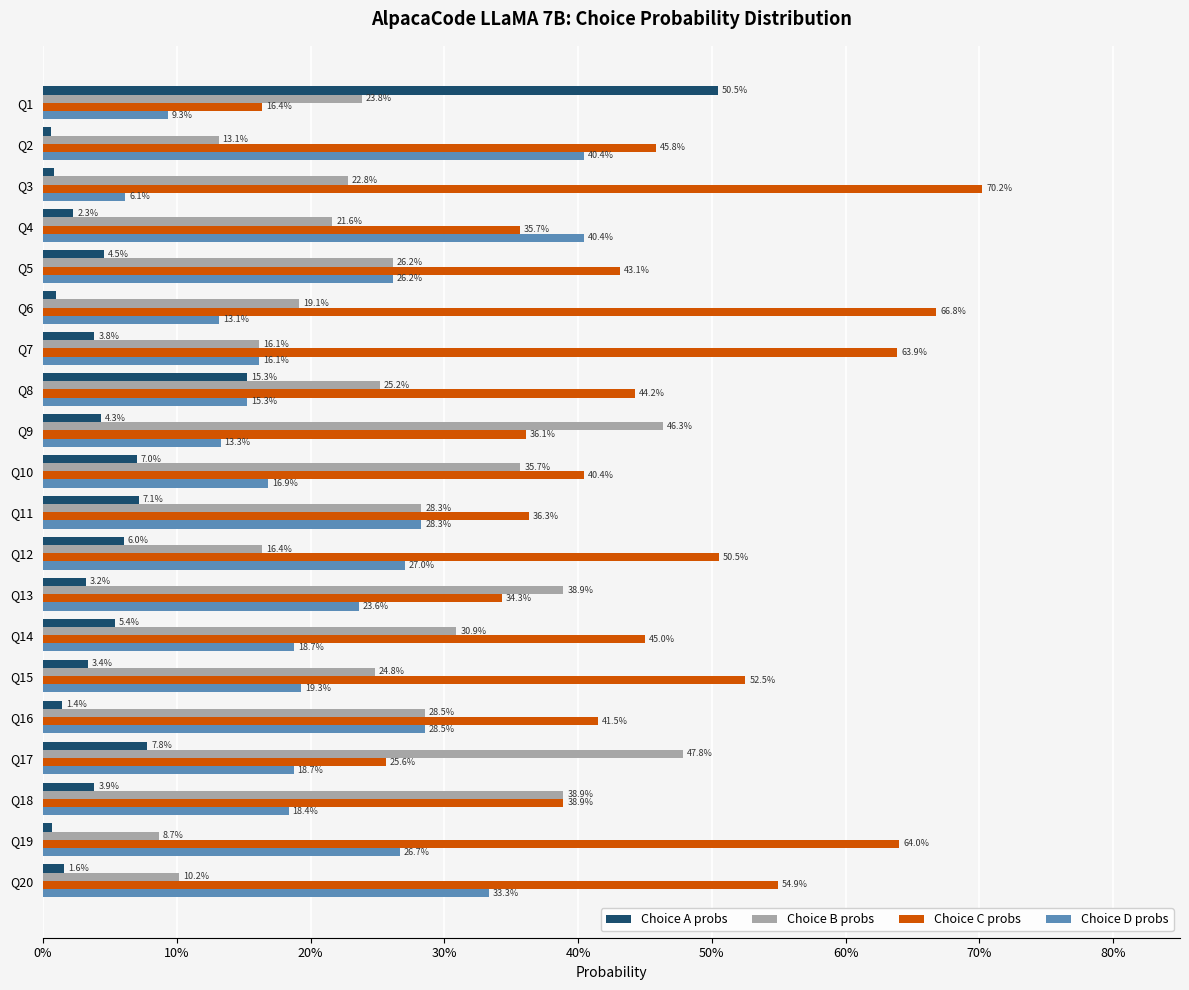

What is the average value of the Choice C probs series?

0.5